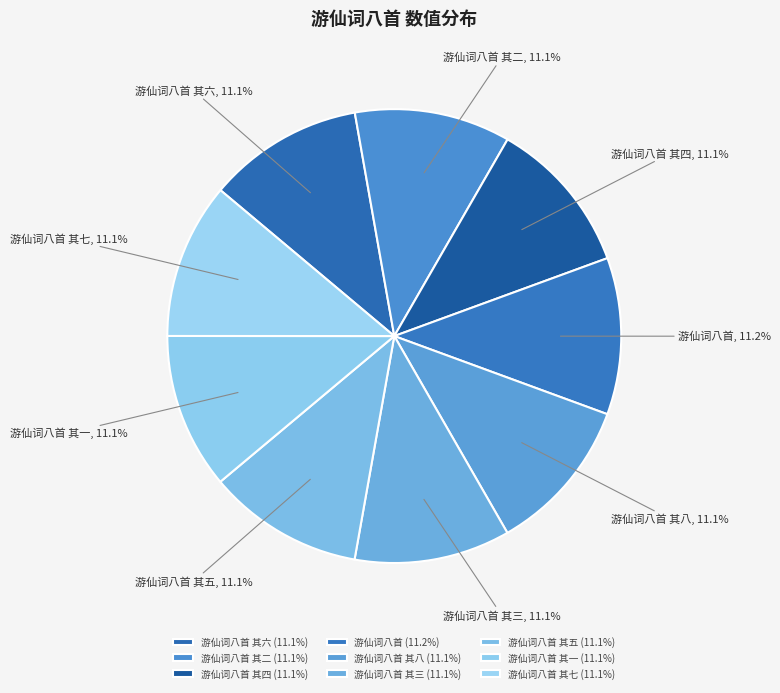

Is 游仙词八首 其八 the majority of the pie?

No